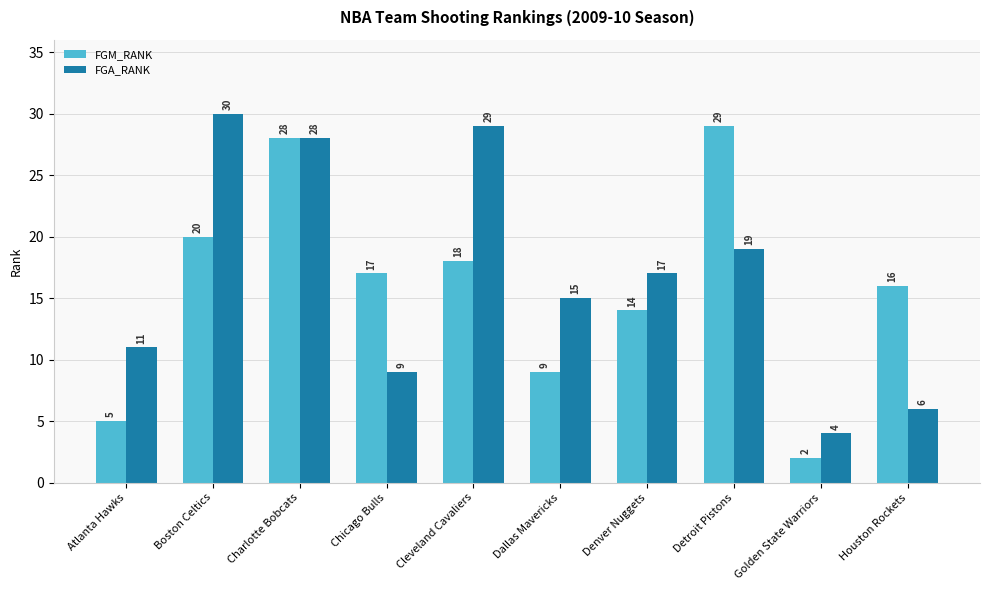

Which label corresponds to the largest value in the chart?

Boston Celtics